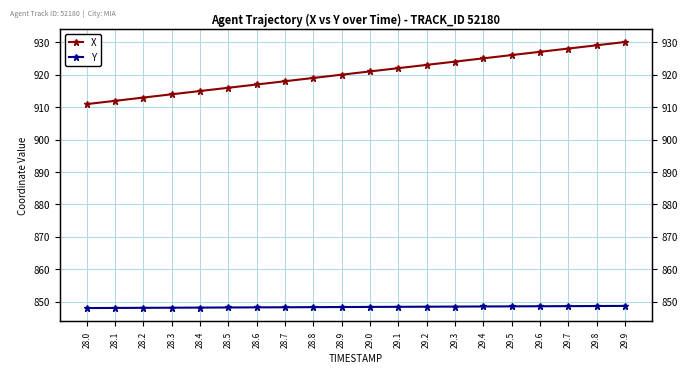

What position from the left is 29.1?

12